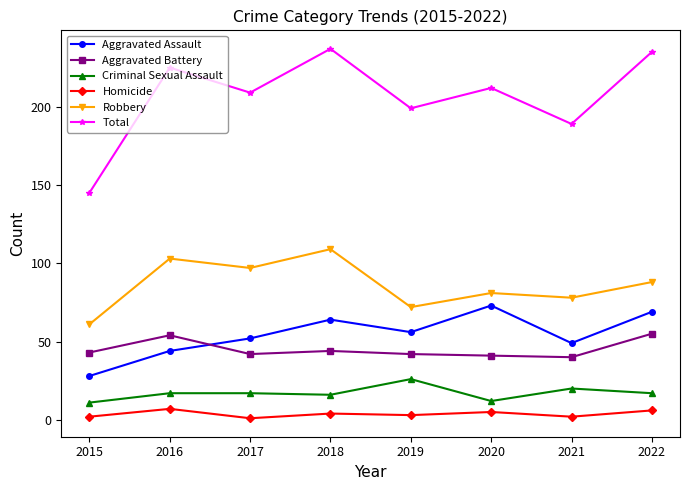

In Aggravated Battery, how many points are higher than both neighbors (excluding endpoints)?

2